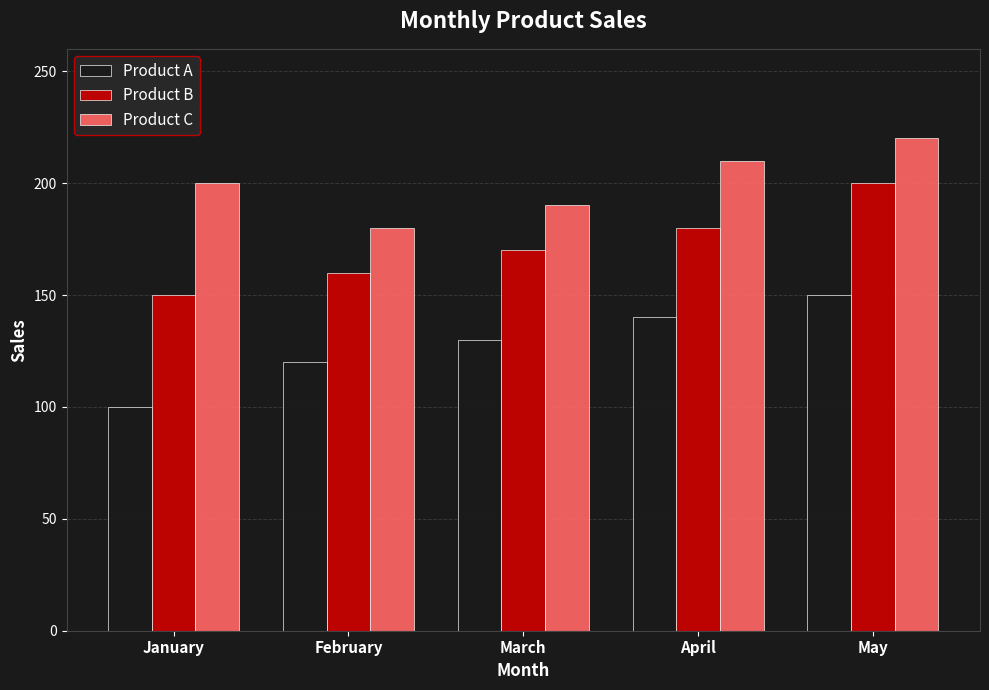

Are the bars horizontal?

No